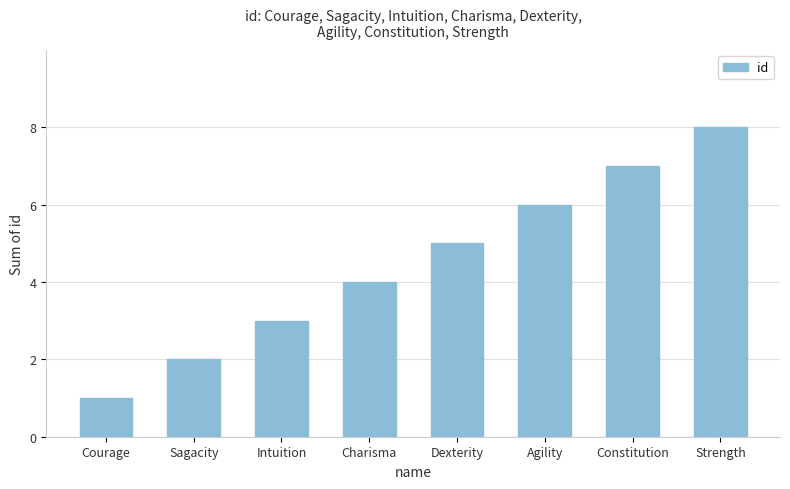

What is the minimum value shown in the chart?

1